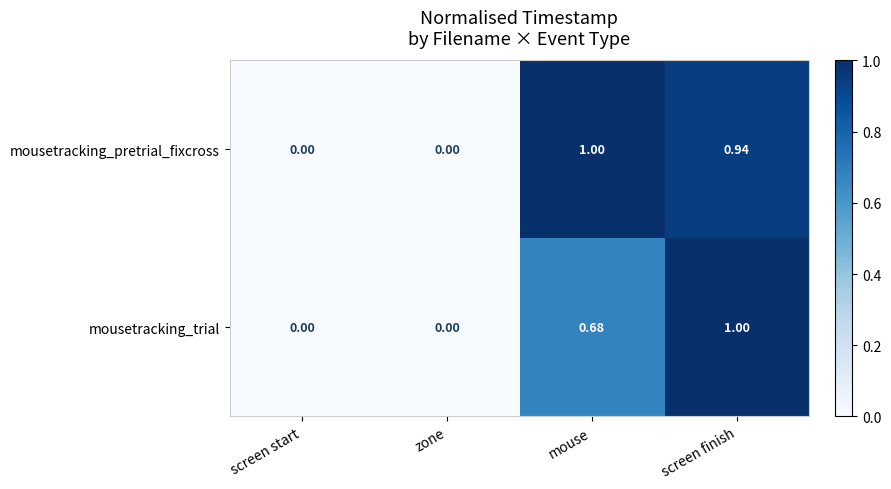

At which category is the sum across all series the highest?

screen finish